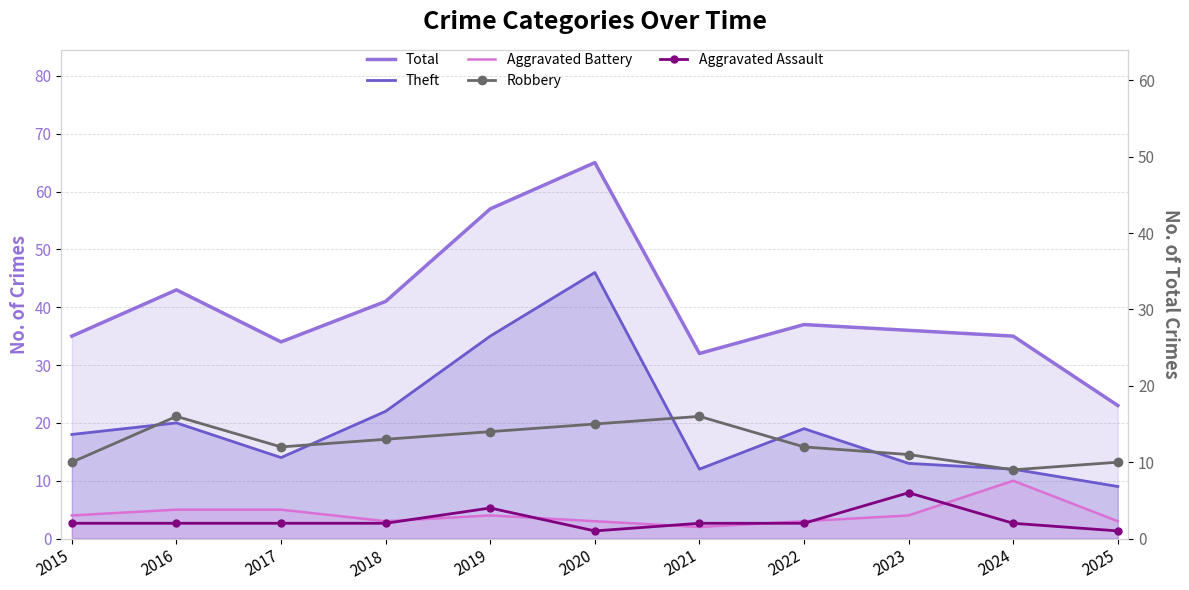

What is the value of the Theft point at the 10th from the left?

12